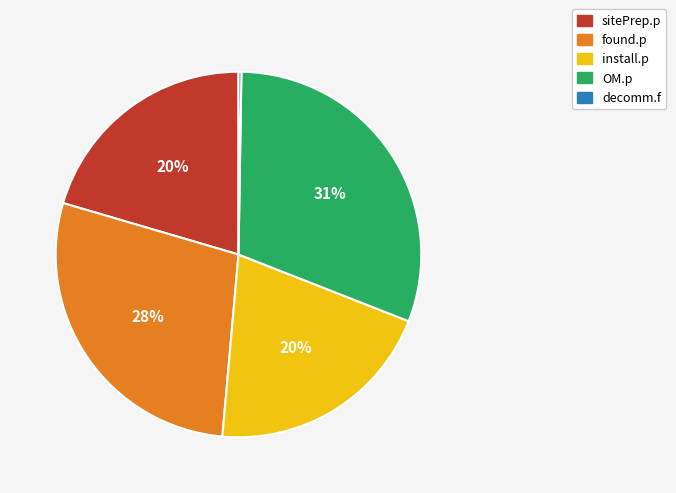

Approximately how many times larger is the value at found.p compared to sitePrep.p?

1.4